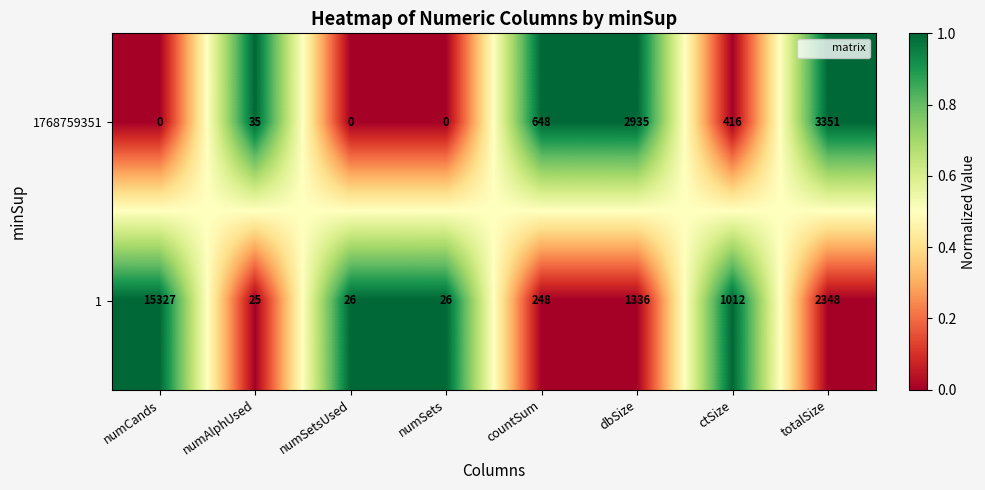

What is the difference between the 1768759351 values at countSum and dbSize?

2287